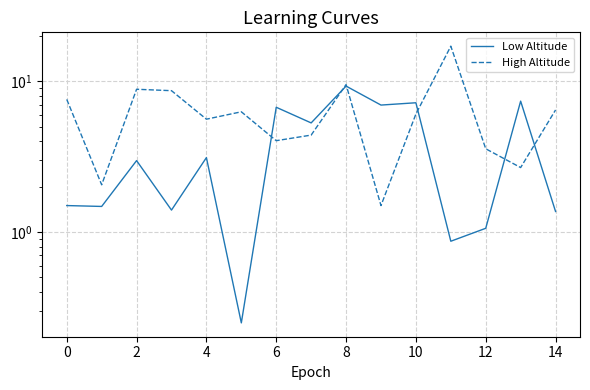

What is the difference between the maximum and minimum values in the High Altitude series?

15.6